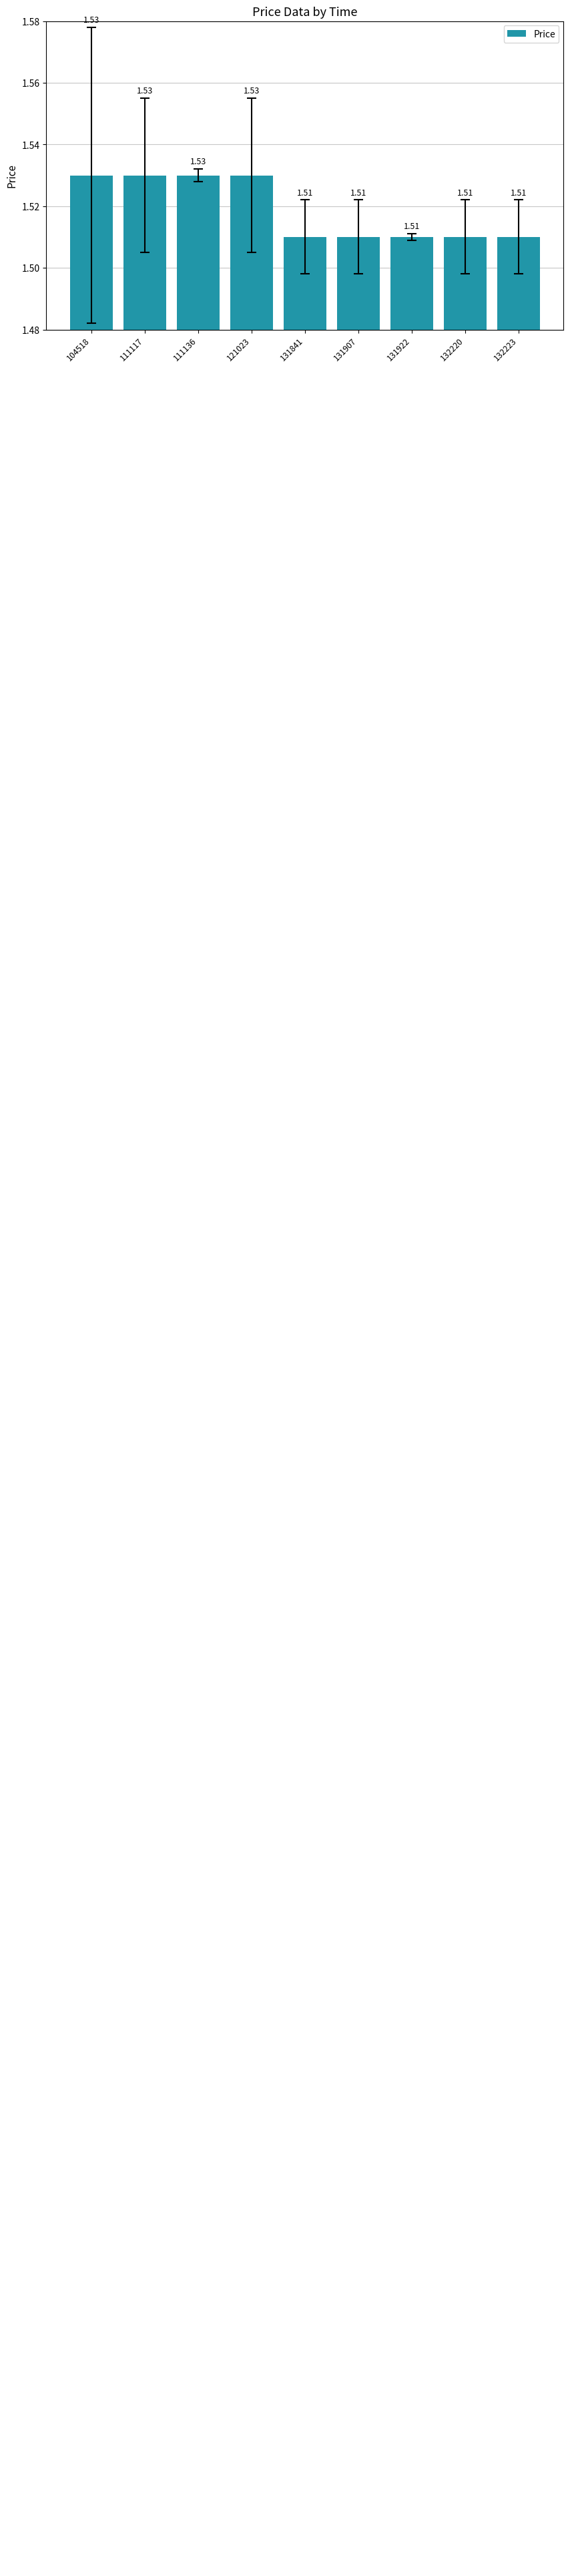

What is the ratio of the value at 111117 to the value at 131907?

1.0